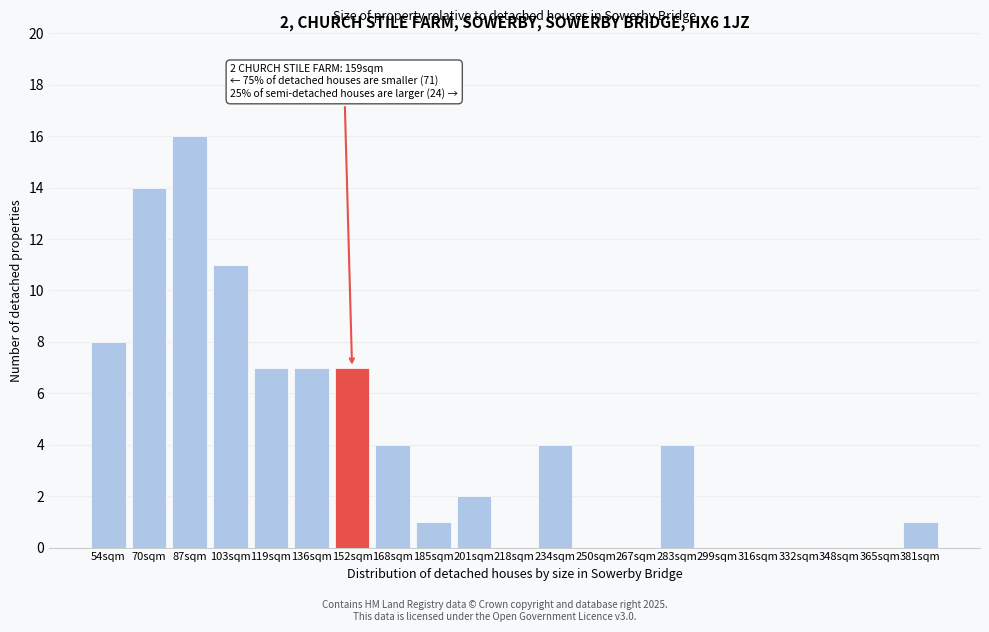

Reading right to left, transcribe all the data shown in this chart.

381sqm=1	365sqm=0	348sqm=0	332sqm=0	316sqm=0	299sqm=0	283sqm=4	267sqm=0	250sqm=0	234sqm=4	218sqm=0	201sqm=2	185sqm=1	168sqm=4	152sqm=7	136sqm=7	119sqm=7	103sqm=11	87sqm=16	70sqm=14	54sqm=8